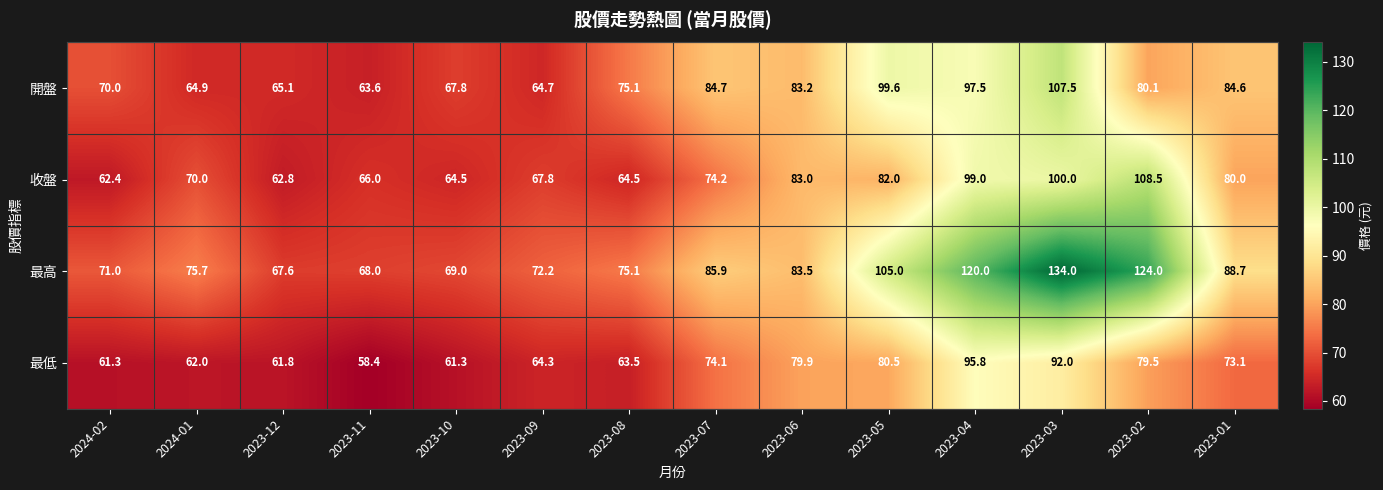

What is the minimum value shown in the chart?

58.4